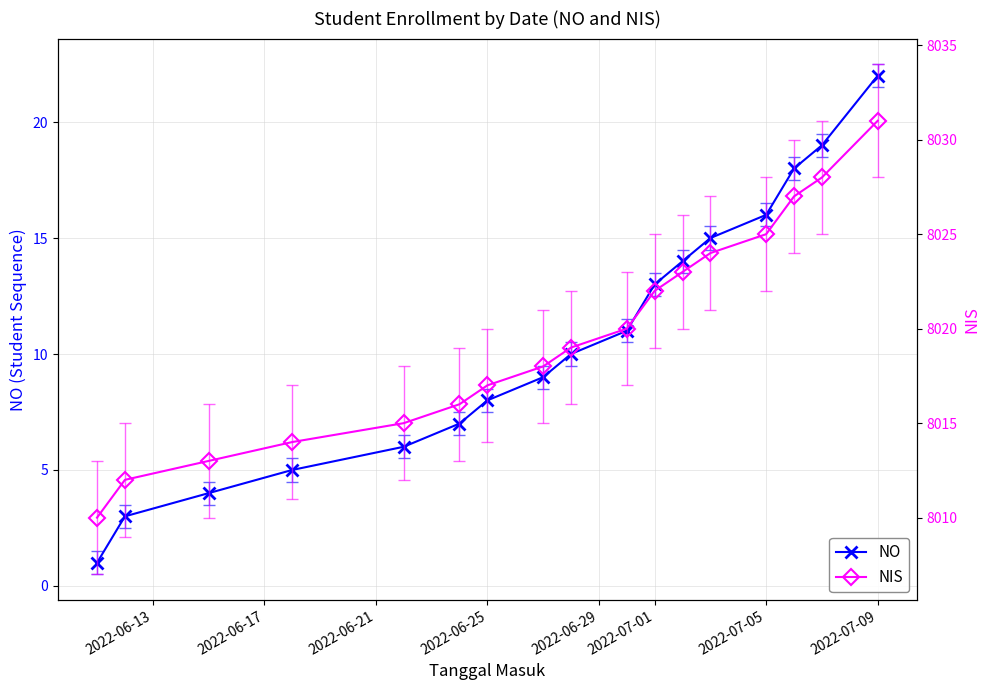

How many series are shown in this chart?

2